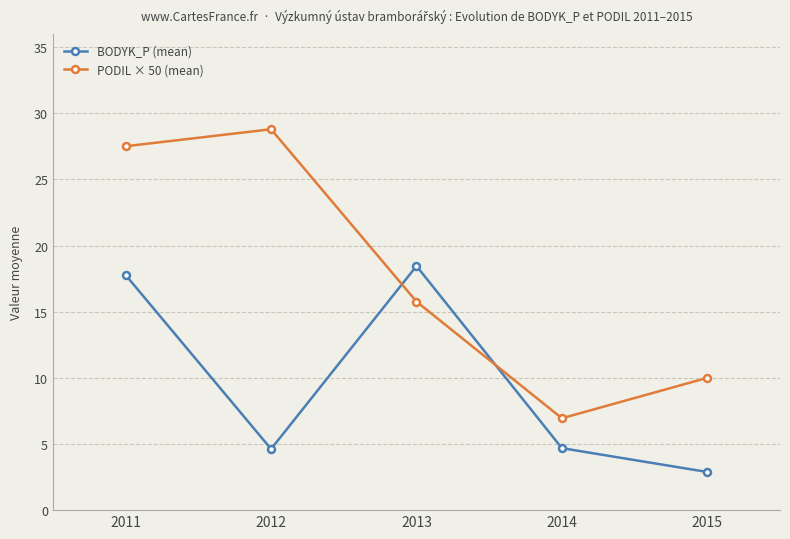

Rank the series by their maximum value, from lowest to highest.

BODYK_P (mean), PODIL × 50 (mean)